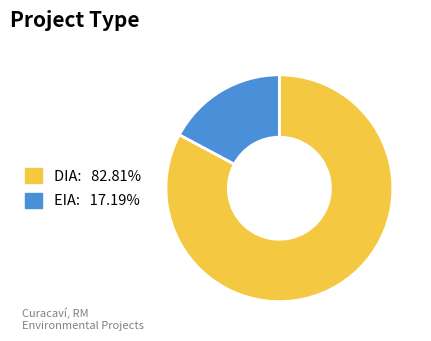

Which has a higher value, EIA or DIA?

DIA